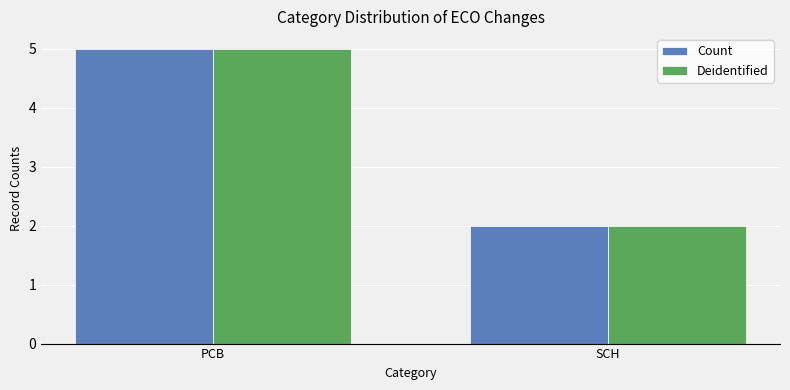

At which label does Count reach its peak?

PCB